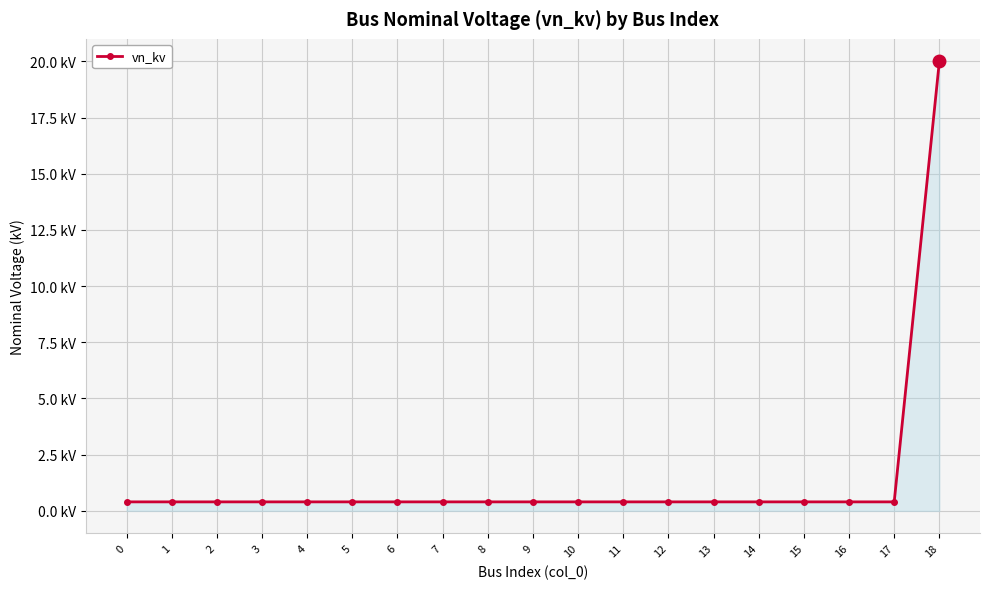

Reading left to right, list all the values displayed in this chart.

0.4	0.4	0.4	0.4	0.4	0.4	0.4	0.4	0.4	0.4	0.4	0.4	0.4	0.4	0.4	0.4	0.4	0.4	20.0